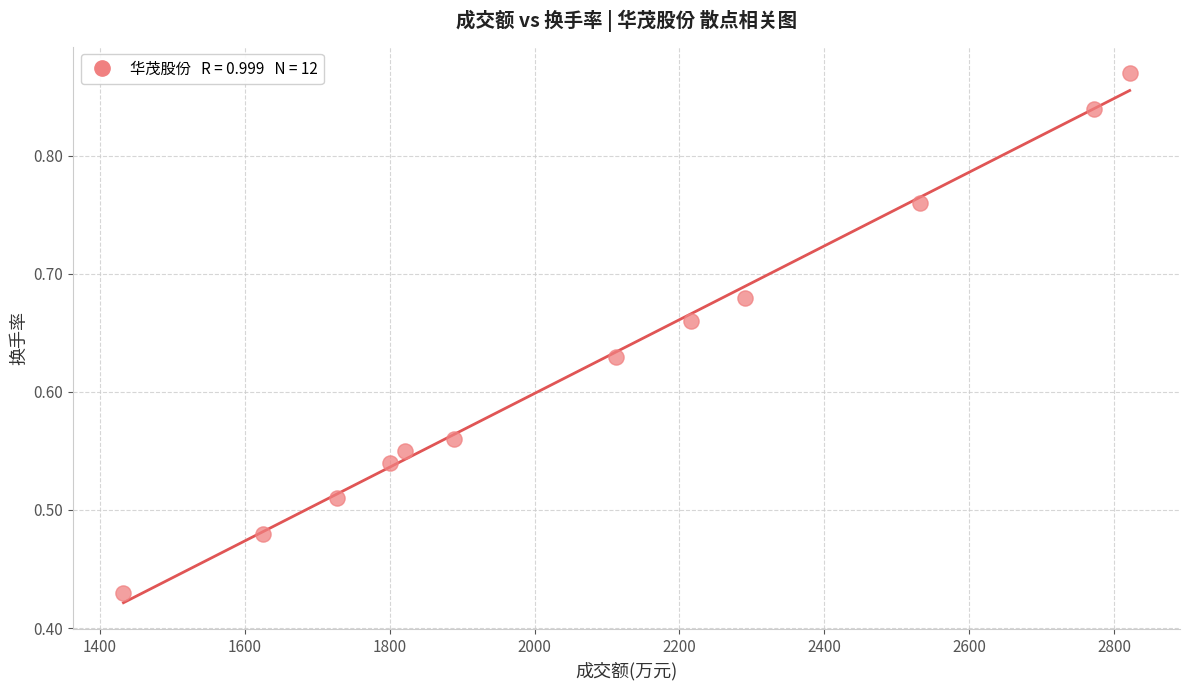

What is the range of X values (max minus min)?

1388.0